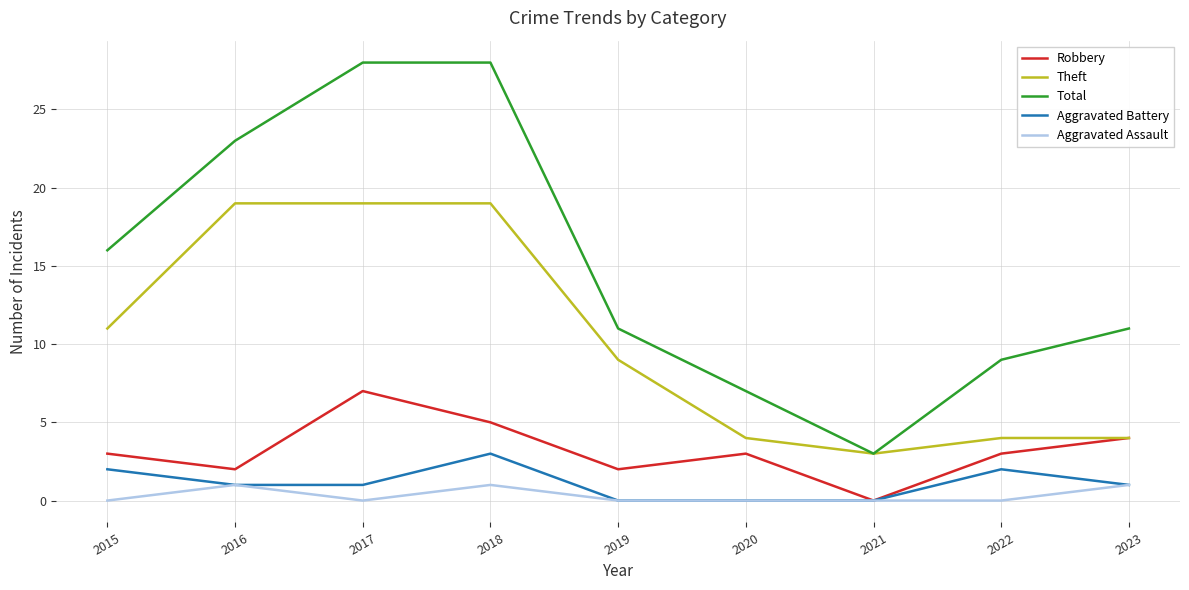

True or false: Total has a value of 9 at 2022.

True